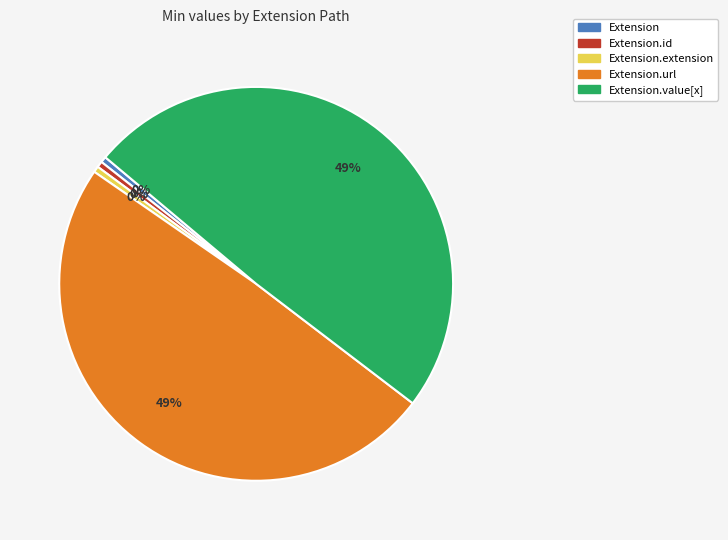

The Extension slice represents 0% of the pie. True or false?

True